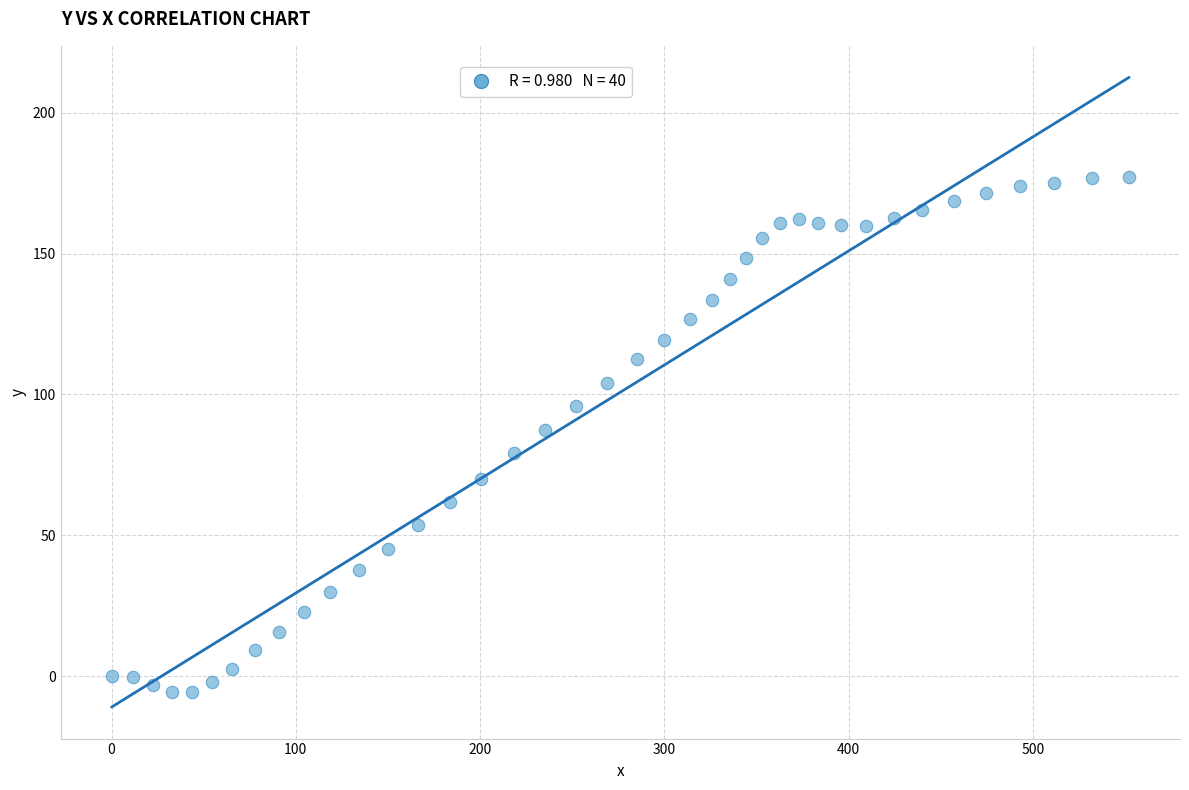

What is the range of Y values (max minus min)?

182.9